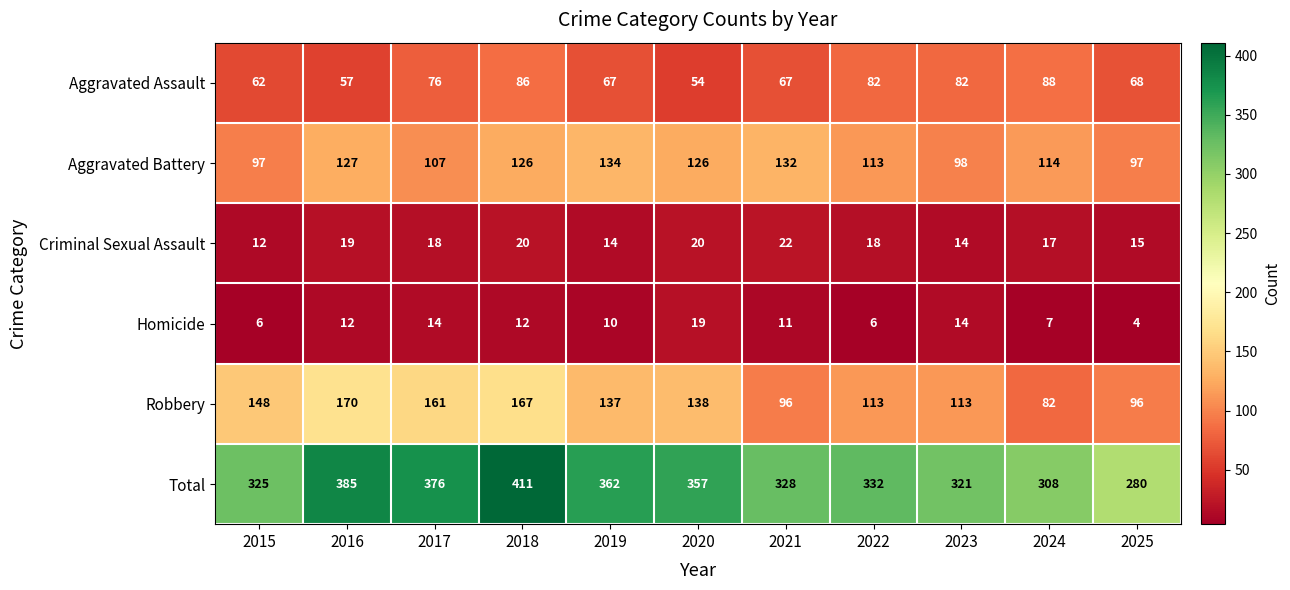

At 2016, list the series in order from smallest to largest.

Homicide, Criminal Sexual Assault, Aggravated Assault, Aggravated Battery, Robbery, Total